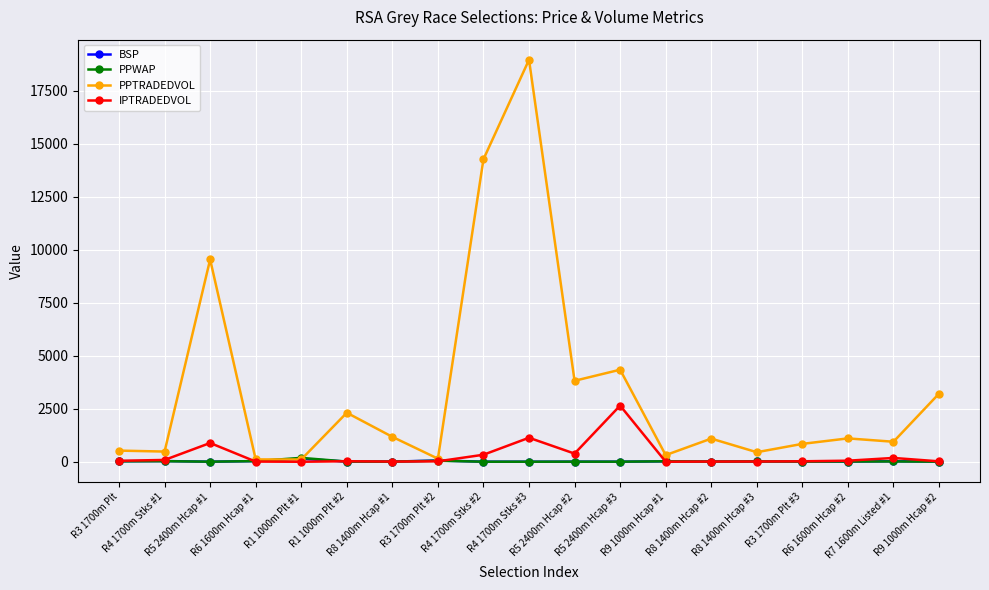

At which category does PPTRADEDVOL reach its first local peak?

R5 2400m Hcap #1